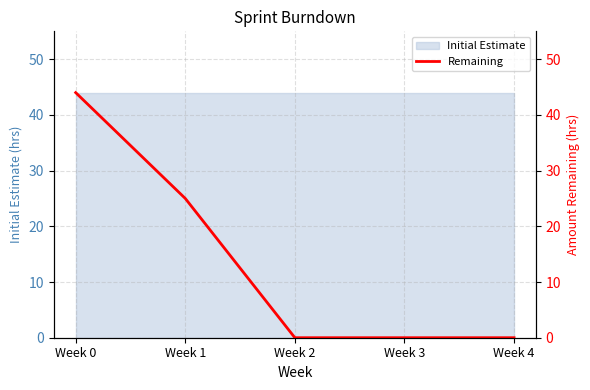

What is the difference between the maximum and minimum values?

44